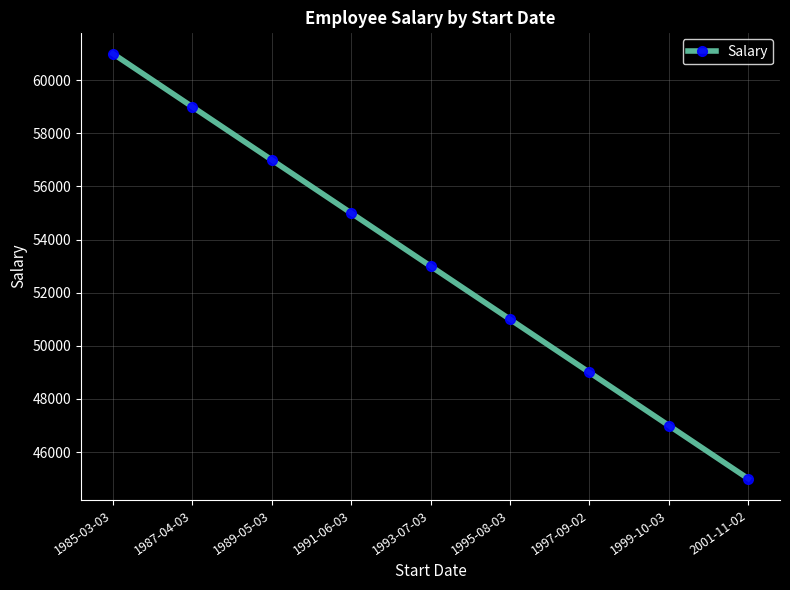

Approximately how many times larger is the value at 1989-05-03 compared to 1991-06-03?

1.0